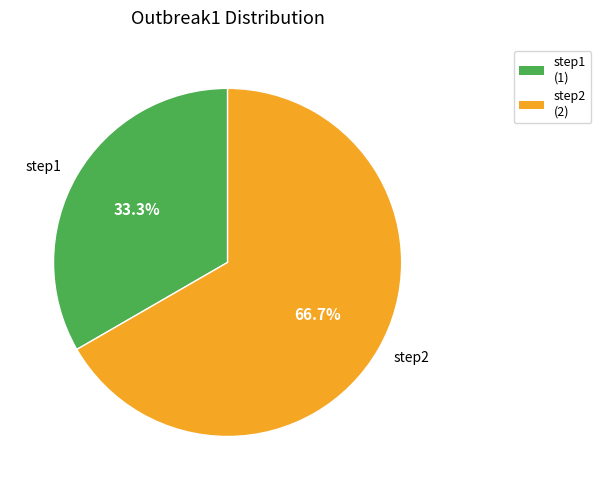

Does step1 account for over 50% of the chart?

No